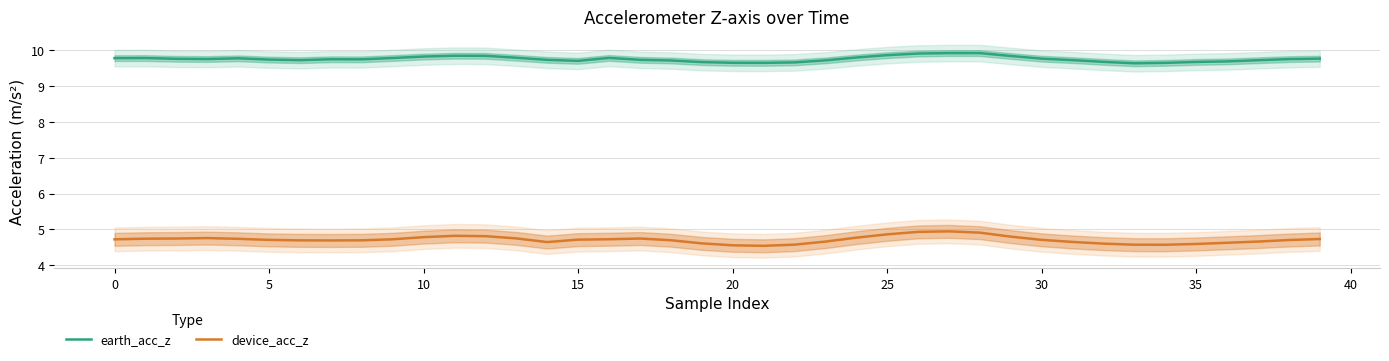

True or false: earth_acc_z has more than 1 interior local peaks.

True